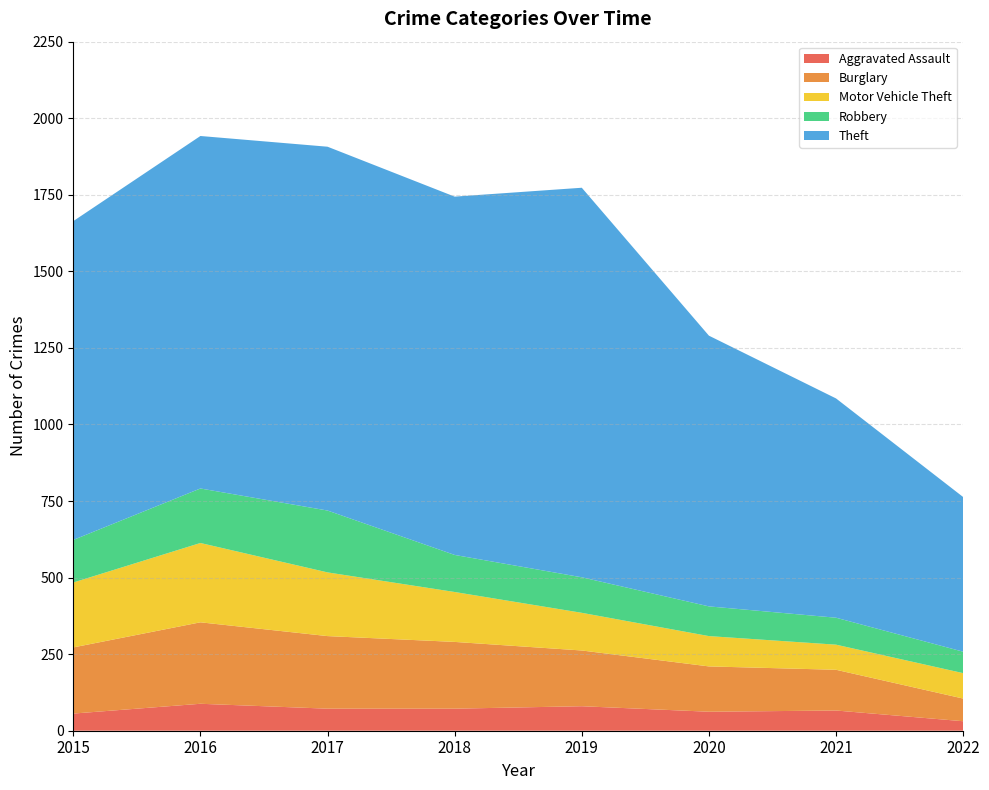

Reading left to right, transcribe all the data shown in this chart.

Aggravated Assault: 2015=56	2016=88	2017=72	2018=72	2019=80	2020=62	2021=66	2022=31
Burglary: 2015=216	2016=266	2017=237	2018=218	2019=182	2020=148	2021=133	2022=74
Motor Vehicle Theft: 2015=212	2016=259	2017=208	2018=163	2019=123	2020=99	2021=82	2022=83
Robbery: 2015=139	2016=178	2017=202	2018=121	2019=116	2020=97	2021=88	2022=70
Theft: 2015=1041	2016=1151	2017=1188	2018=1170	2019=1272	2020=884	2021=716	2022=505